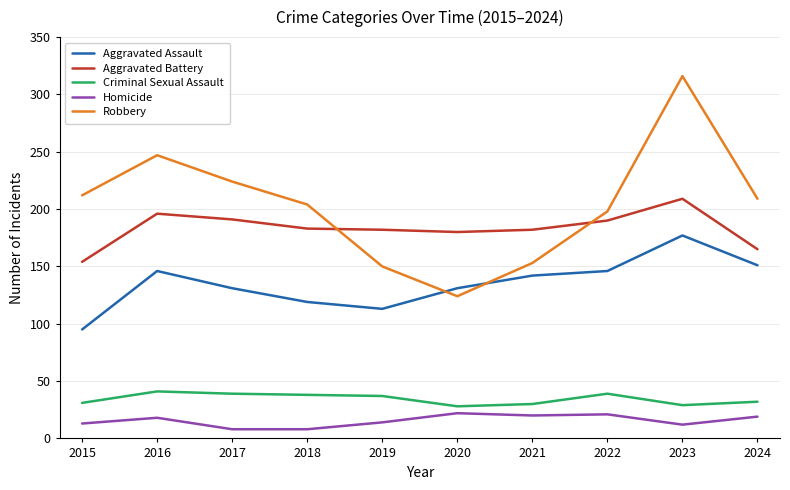

What value does the Robbery series have at 2017?

224